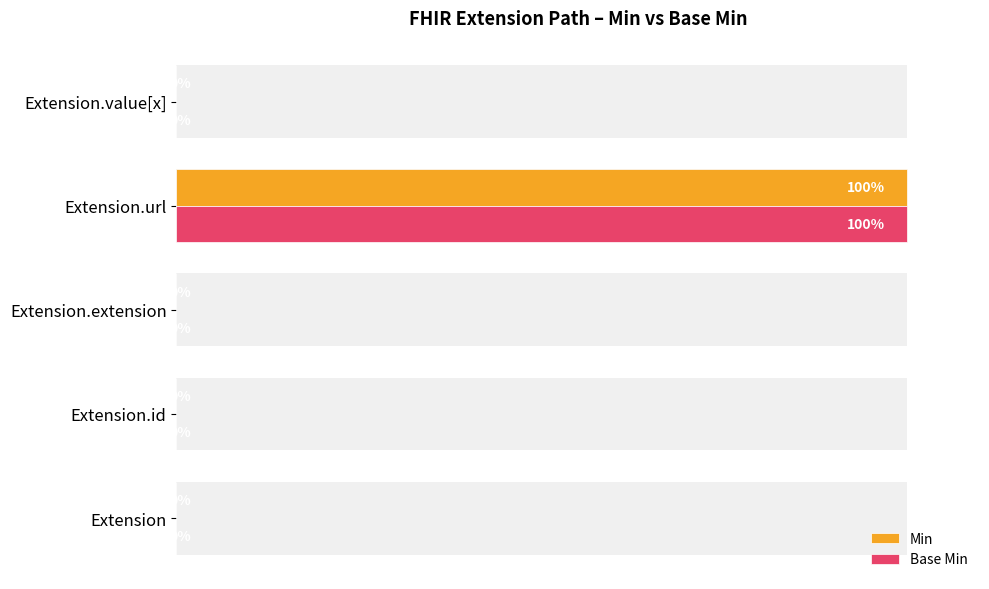

The Base Min series shows 141 at Extension.url. True or false?

False